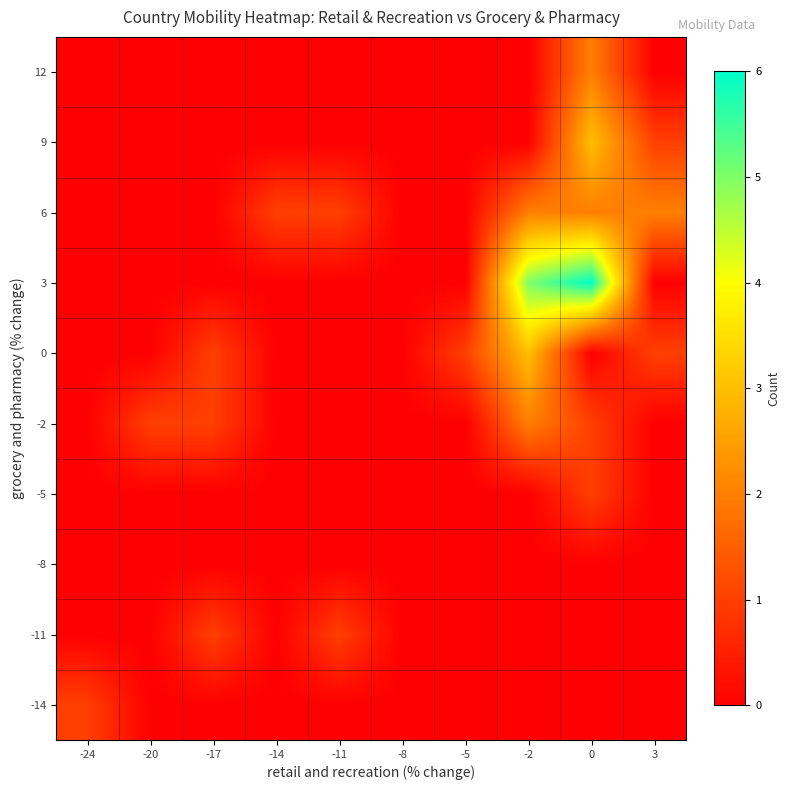

Reading left to right, extract all data points from this chart.

-14: -24=1	-20=0	-17=0	-14=0	-11=0	-8=0	-5=0	-2=0	0=0	3=0
-11: -24=0	-20=0	-17=1	-14=0	-11=1	-8=0	-5=0	-2=0	0=0	3=0
-8: -24=0	-20=0	-17=0	-14=0	-11=0	-8=0	-5=0	-2=0	0=0	3=0
-5: -24=0	-20=0	-17=0	-14=0	-11=0	-8=0	-5=0	-2=0	0=1	3=0
-2: -24=0	-20=1	-17=1	-14=0	-11=0	-8=0	-5=0	-2=2	0=1	3=0
0: -24=0	-20=0	-17=1	-14=0	-11=0	-8=0	-5=1	-2=3	0=0	3=1
3: -24=0	-20=0	-17=0	-14=0	-11=0	-8=0	-5=0	-2=5	0=6	3=0
6: -24=0	-20=0	-17=0	-14=1	-11=1	-8=0	-5=0	-2=2	0=2	3=2
9: -24=0	-20=0	-17=0	-14=0	-11=0	-8=0	-5=0	-2=0	0=3	3=1
12: -24=0	-20=0	-17=0	-14=0	-11=0	-8=0	-5=0	-2=0	0=2	3=0